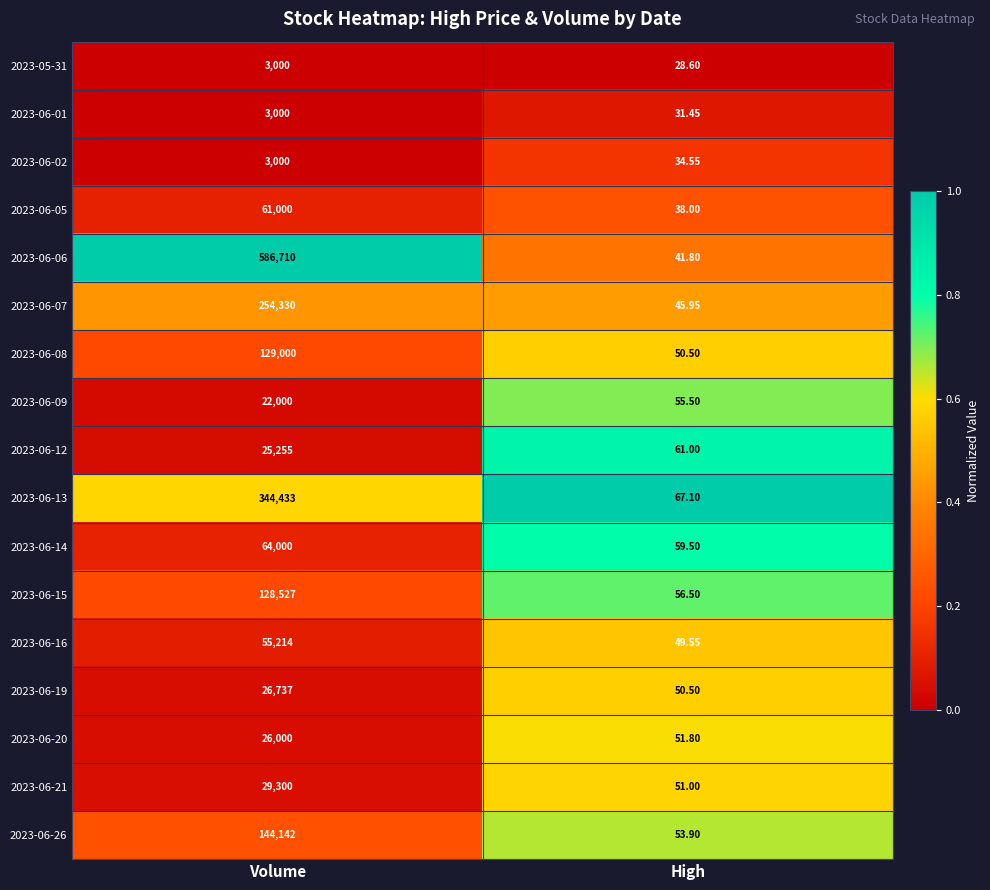

At which category is the sum across all series the highest?

Volume